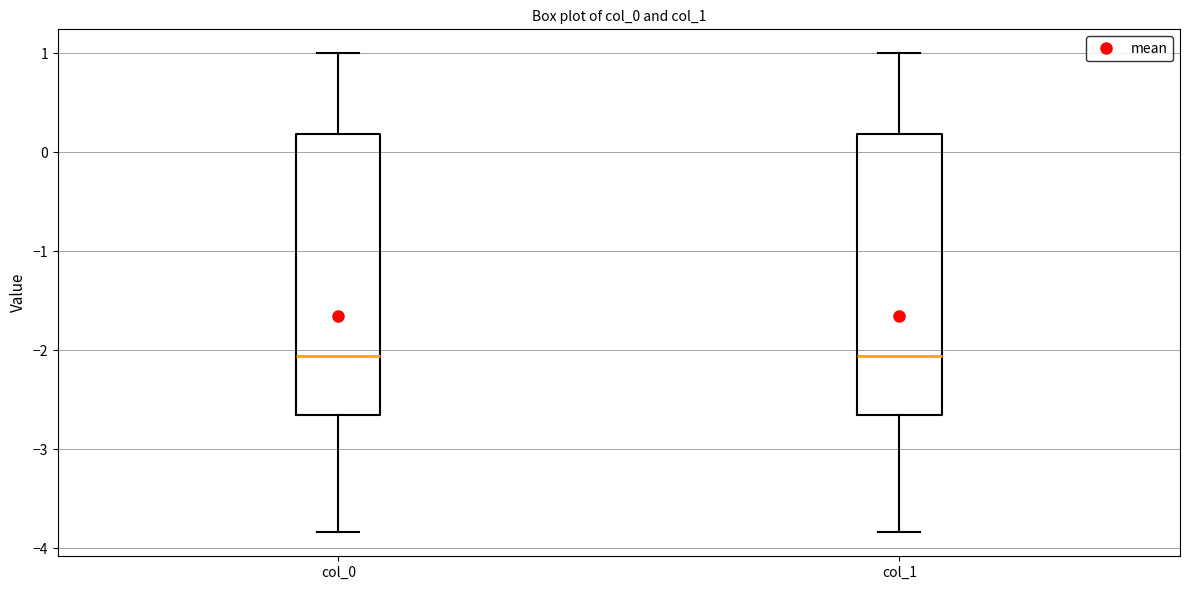

Reading left to right, read every box against the y-axis: the position of its median line, the range the box covers, and the ends of its whiskers. The values are not printed on the chart, so give them approximately, as read against the axis.

col_0: median -2.1, box -2.7 to 0.2, whiskers -3.8 to 1.0
col_1: median -2.1, box -2.7 to 0.2, whiskers -3.8 to 1.0